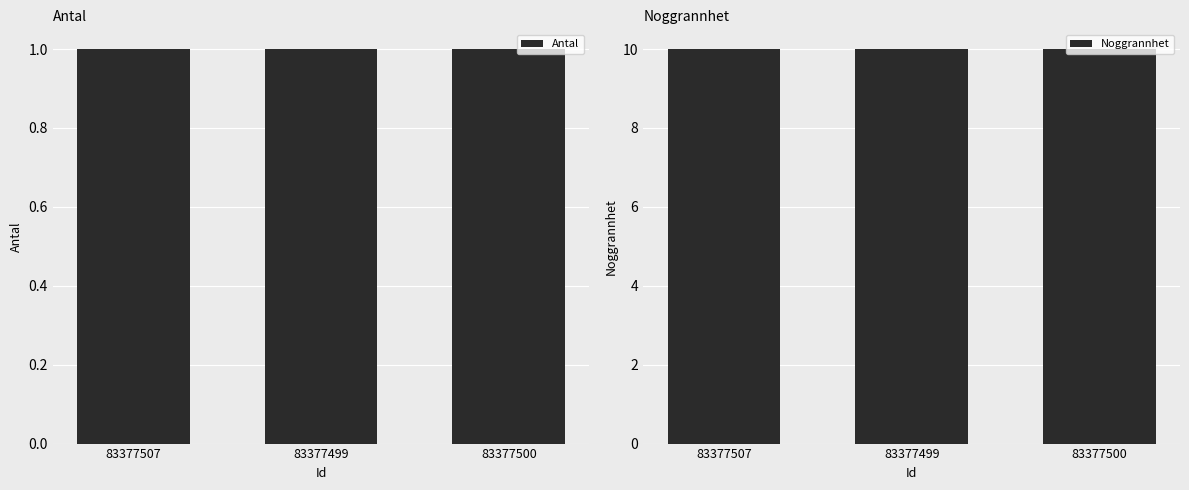

Where is Antal nearest to the value 1?

83377507